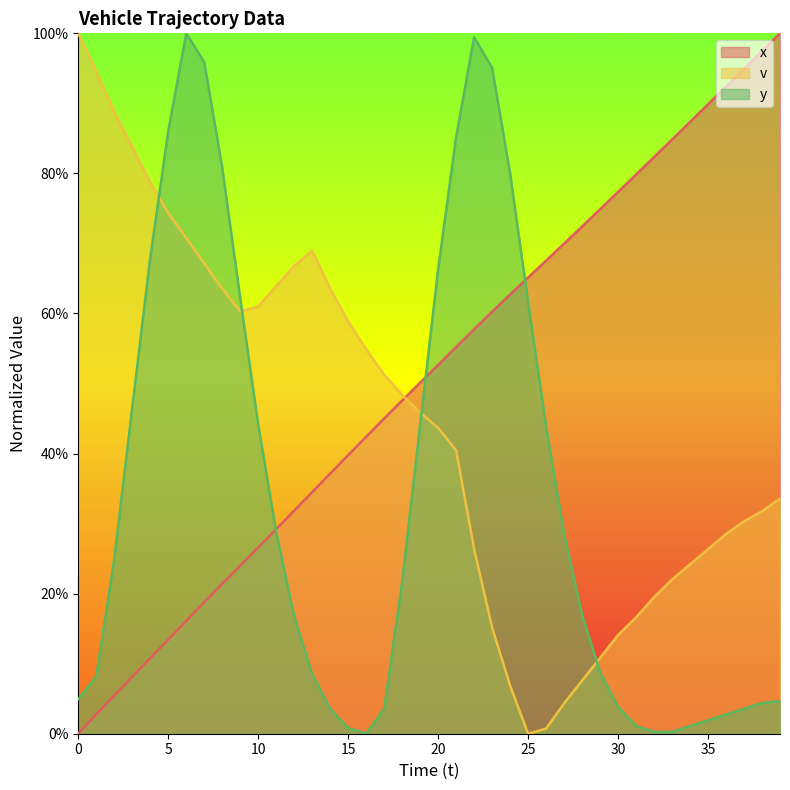

How many times do v and y cross each other?

4